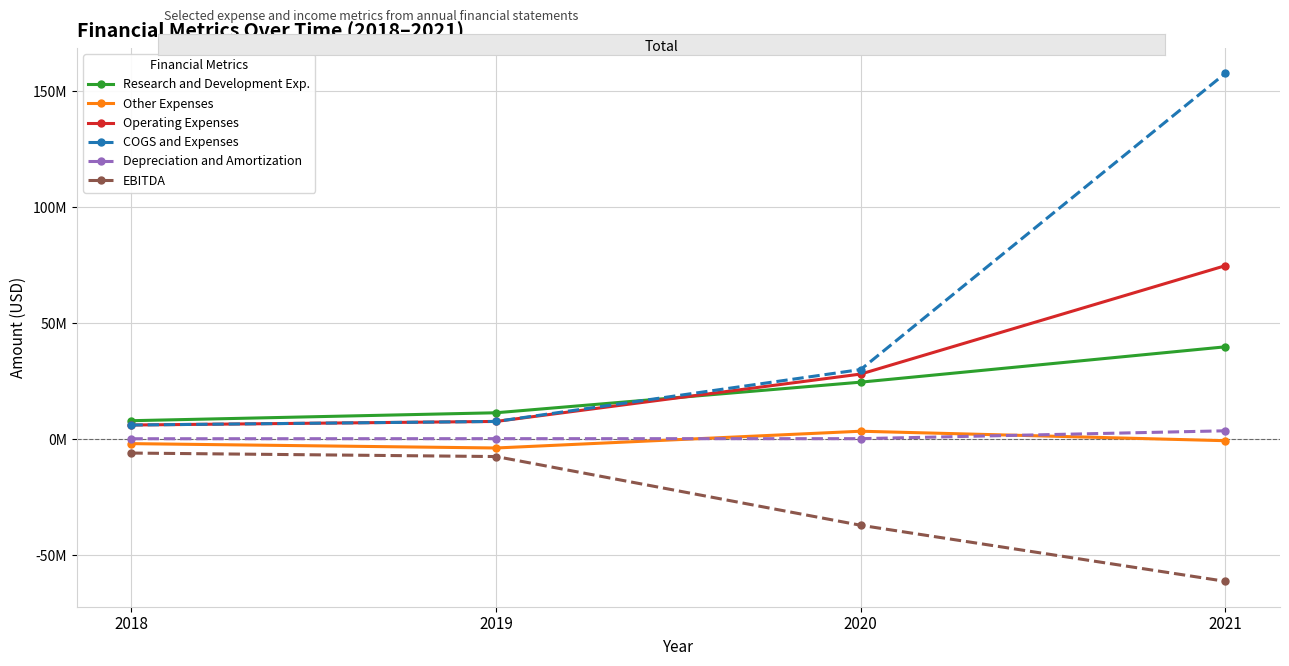

The Research and Development Exp. series shows 39840000 at 2021. True or false?

True